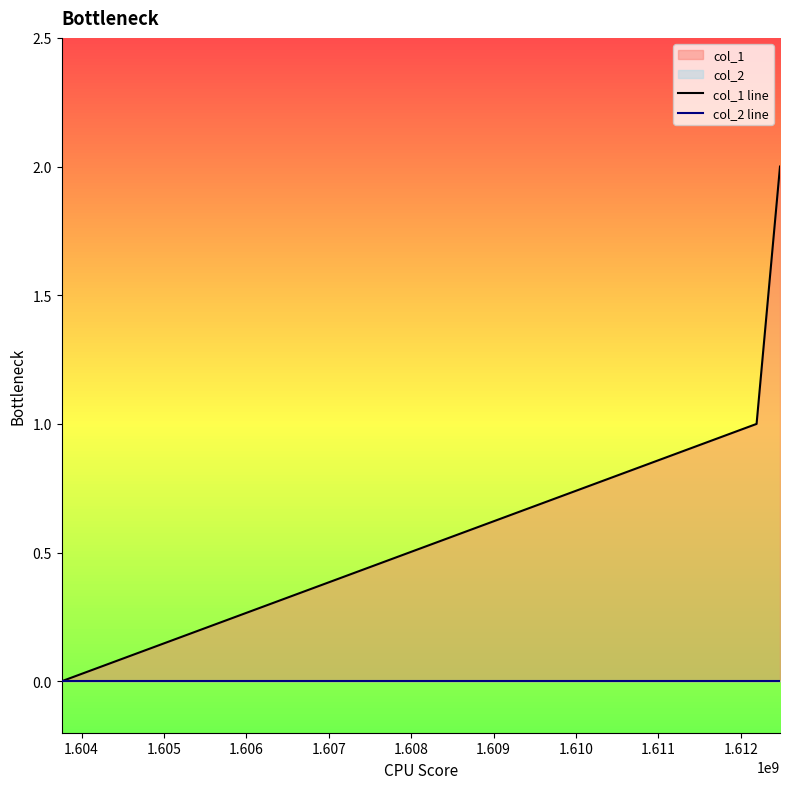

How many values in the col_1 line series exceed 1?

1